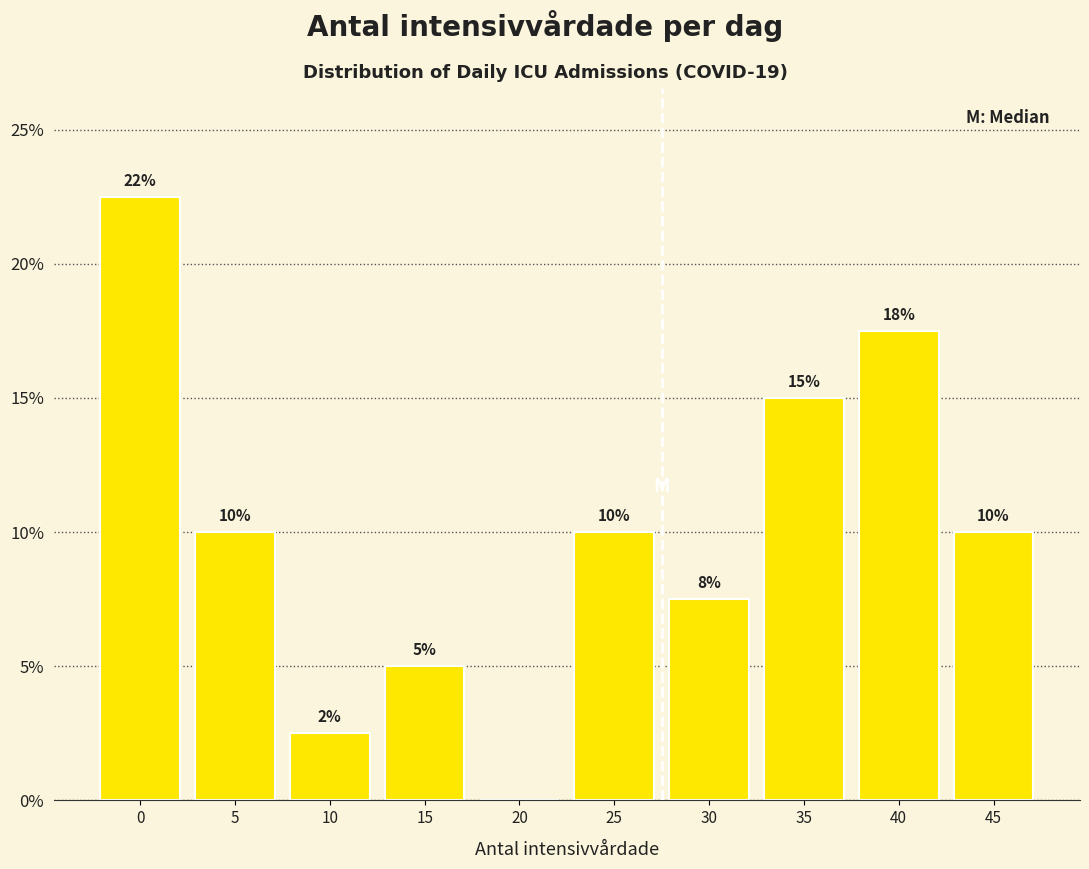

Is it true that the value at 10 is 3.7?

False